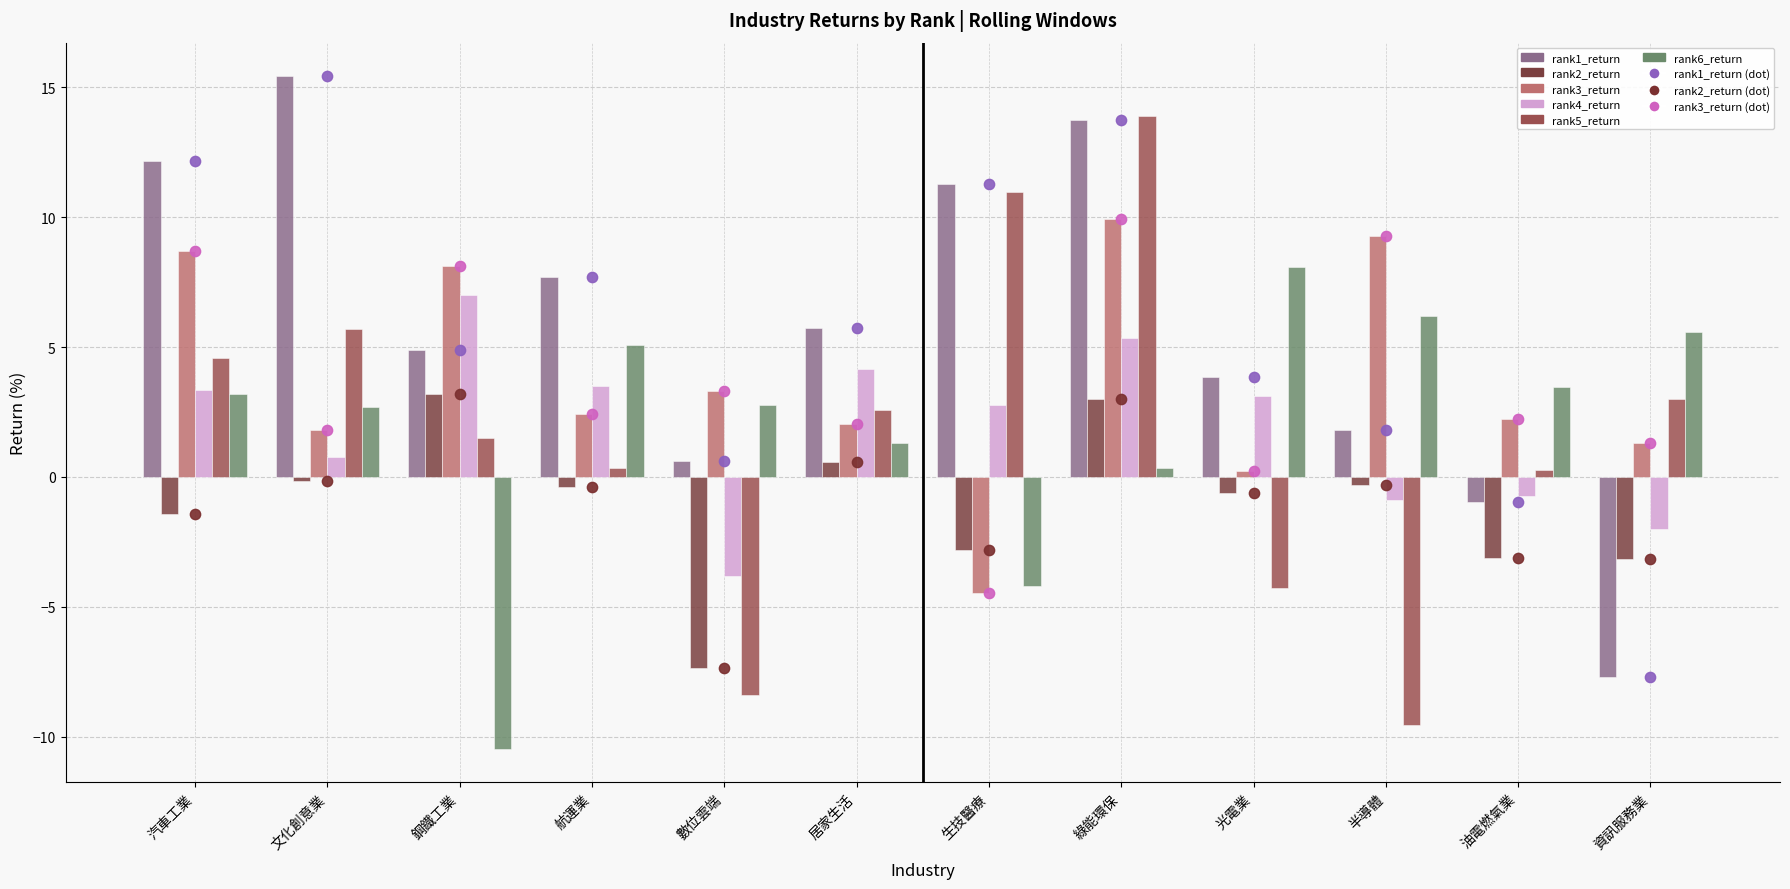

Which series has the largest total across all categories?

rank1_return